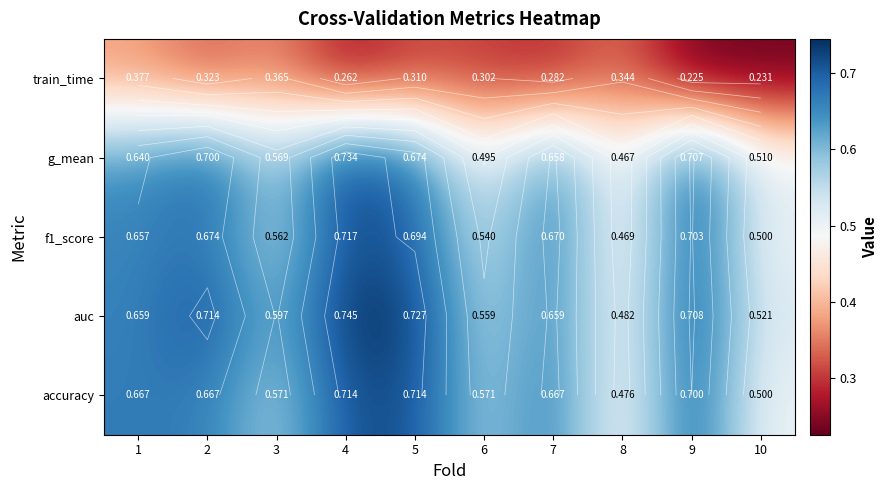

What is the sum of the g_mean values at 10 and 4?

1.2